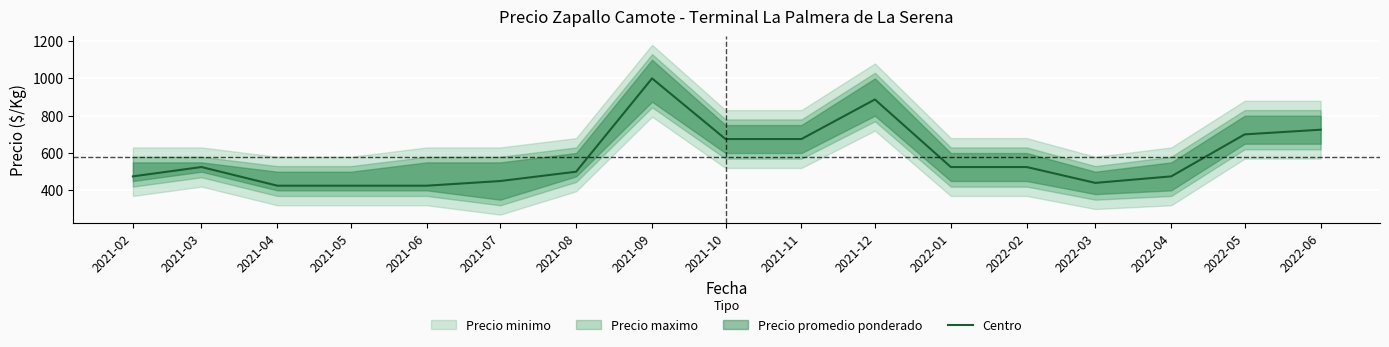

The value at 2021-11 is 890. True or false?

False